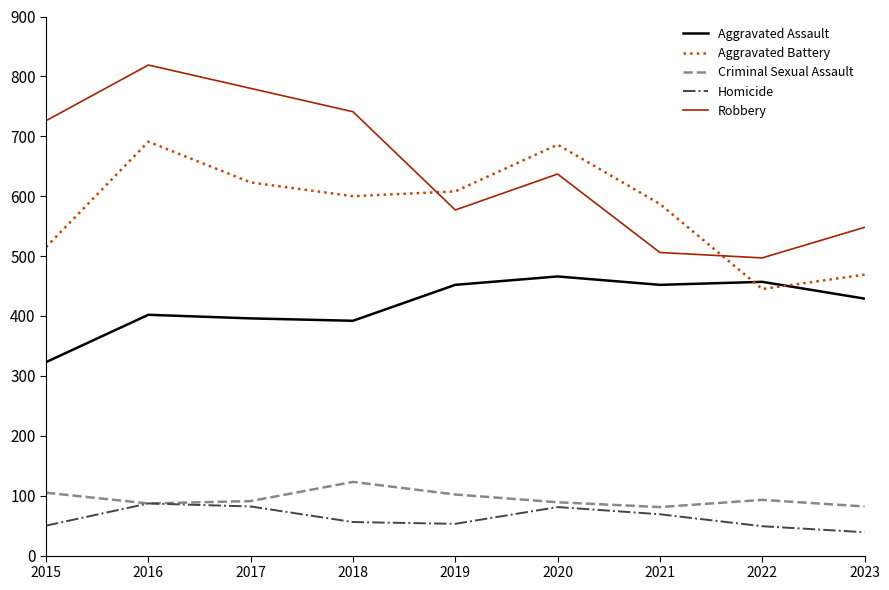

Which label corresponds to the largest value in the chart?

2016